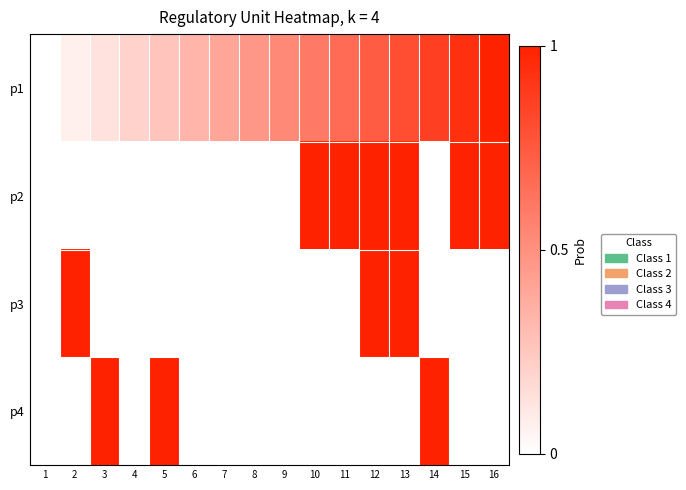

What is the spread (max minus min) of values at 10?

1.0